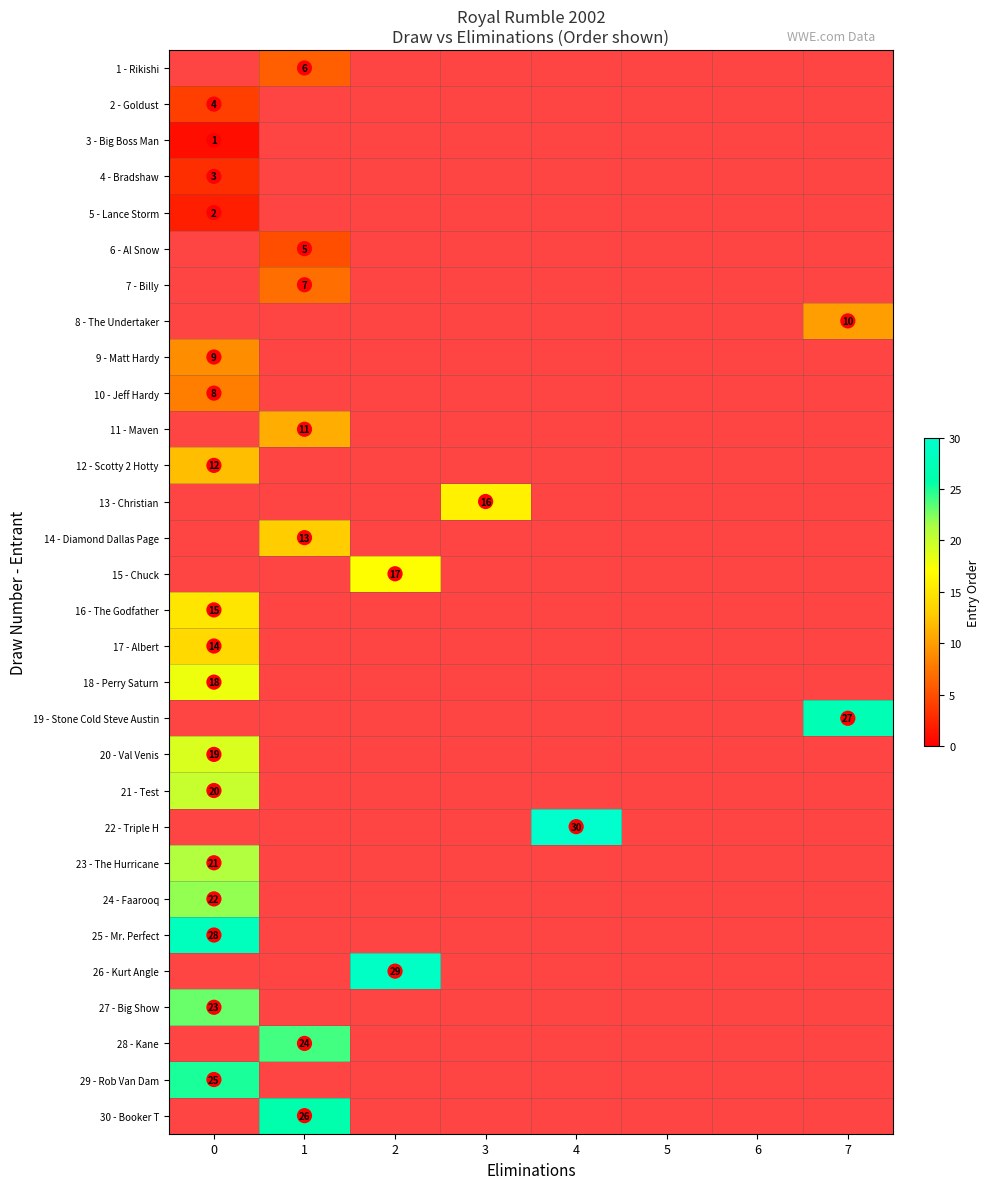

How many categories are shown in the chart?

8